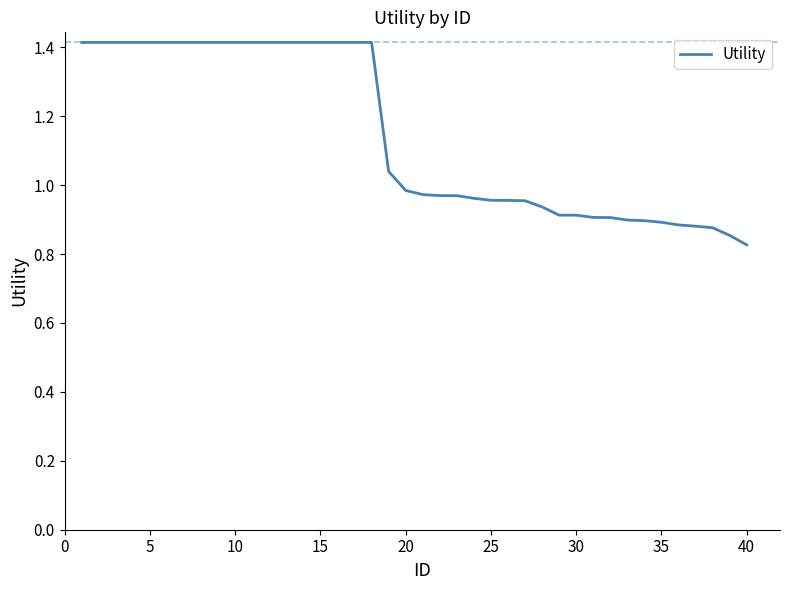

What is the difference between the maximum and minimum values?

0.6